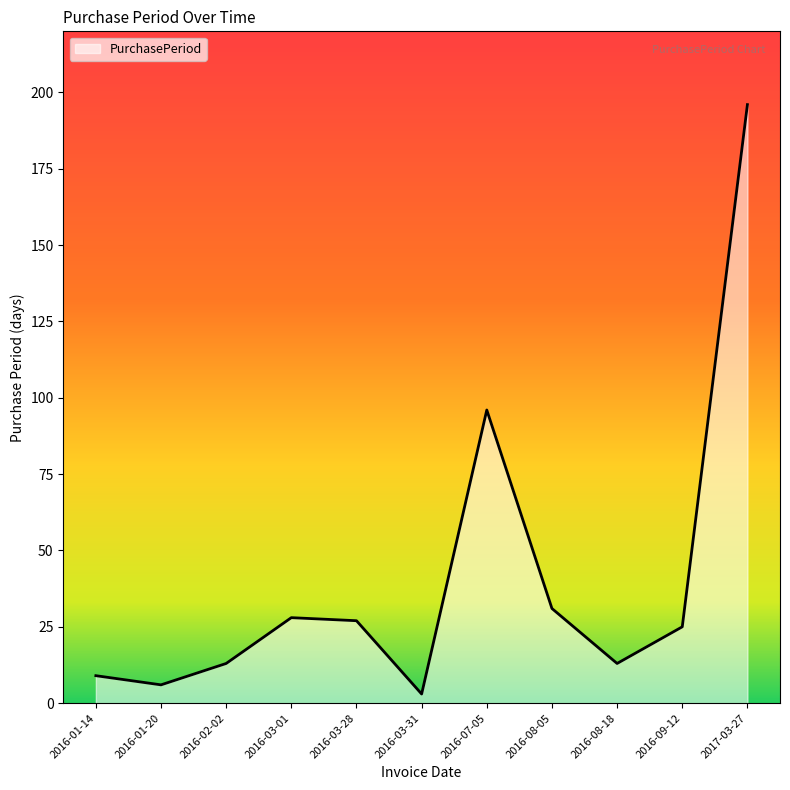

What is the sum of the values at 2016-03-01 and 2016-03-28?

55